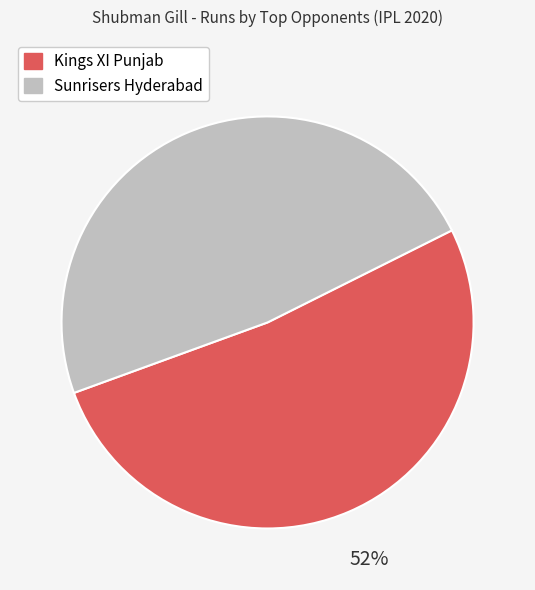

How many slices are in this pie chart?

2